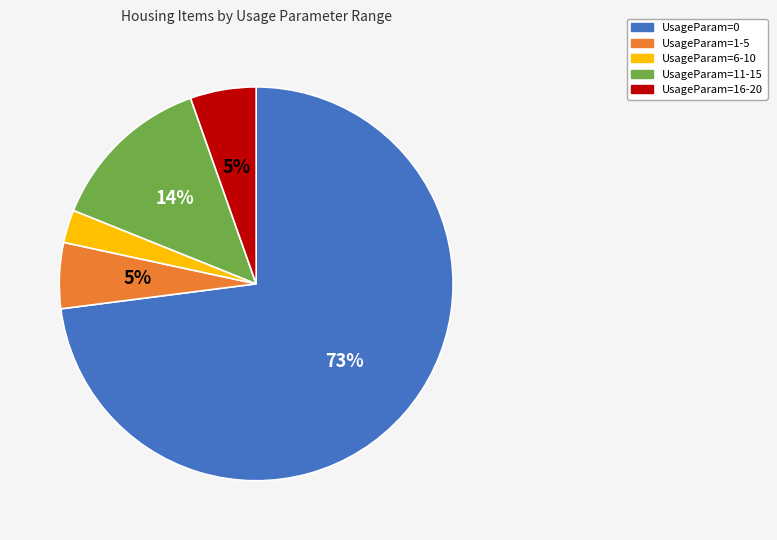

Does any single category account for the majority?

Yes